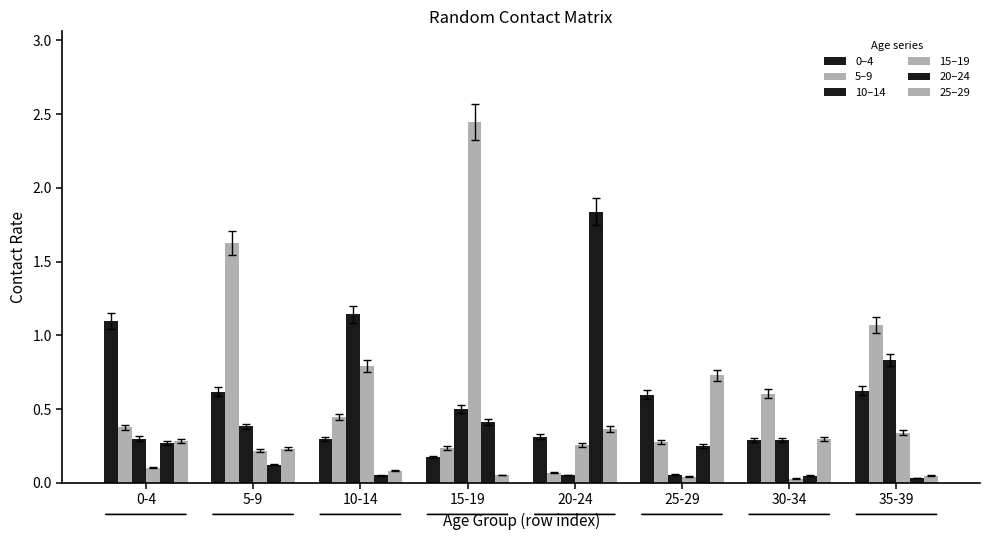

What is the greatest value displayed?

2.4